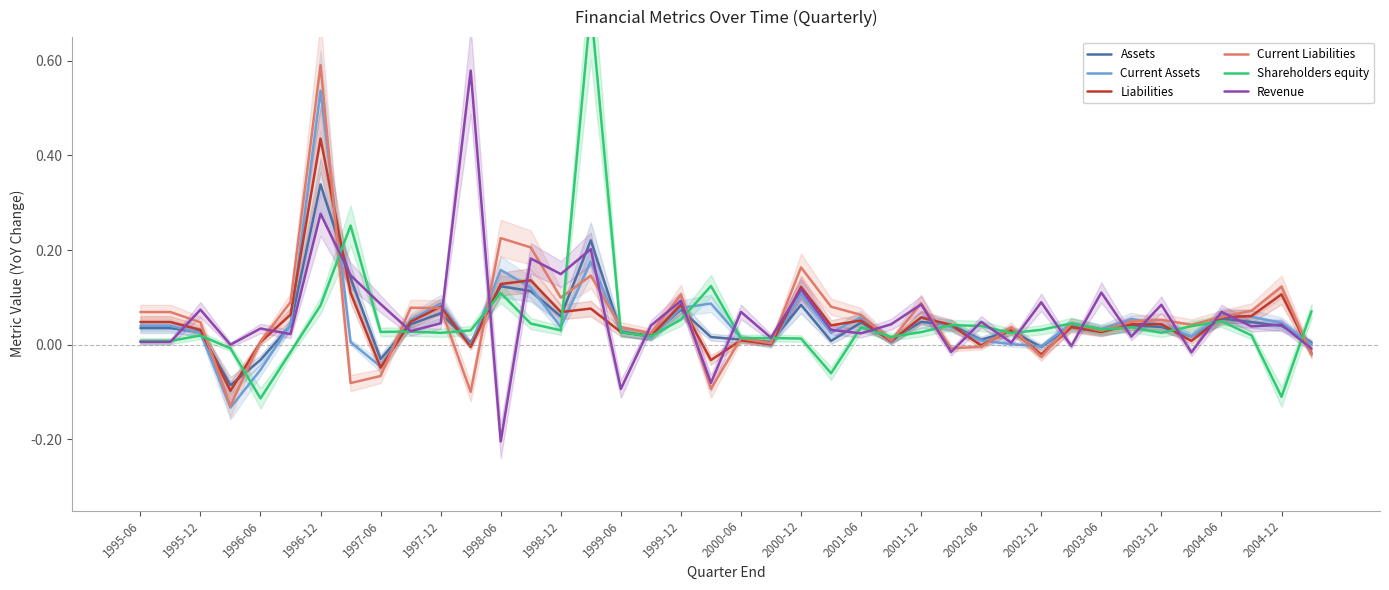

True or false: Liabilities has a value of 0.0 at 1998-12.

False